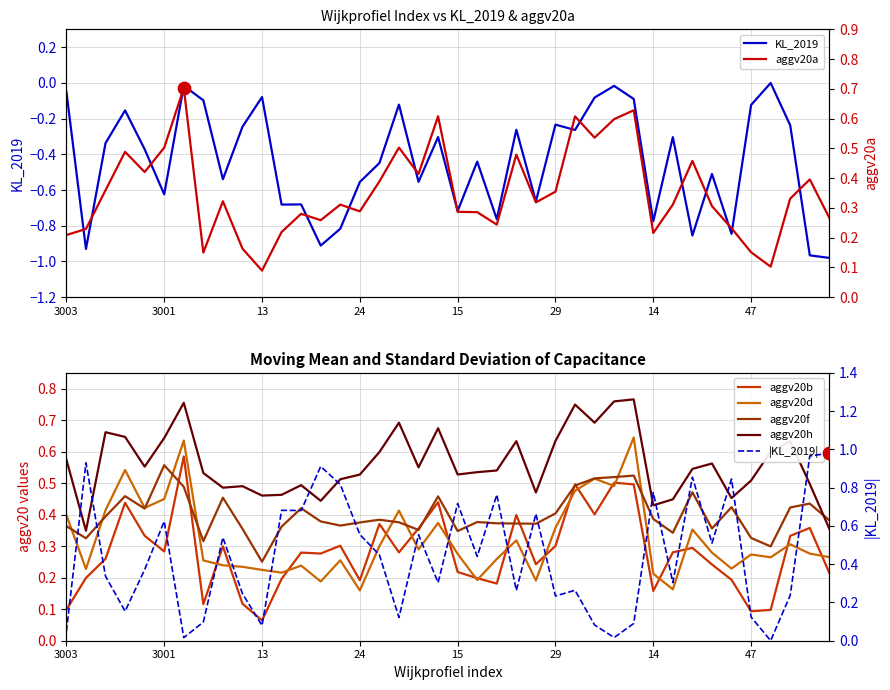

Which series contains the highest Y value?

aggv20h